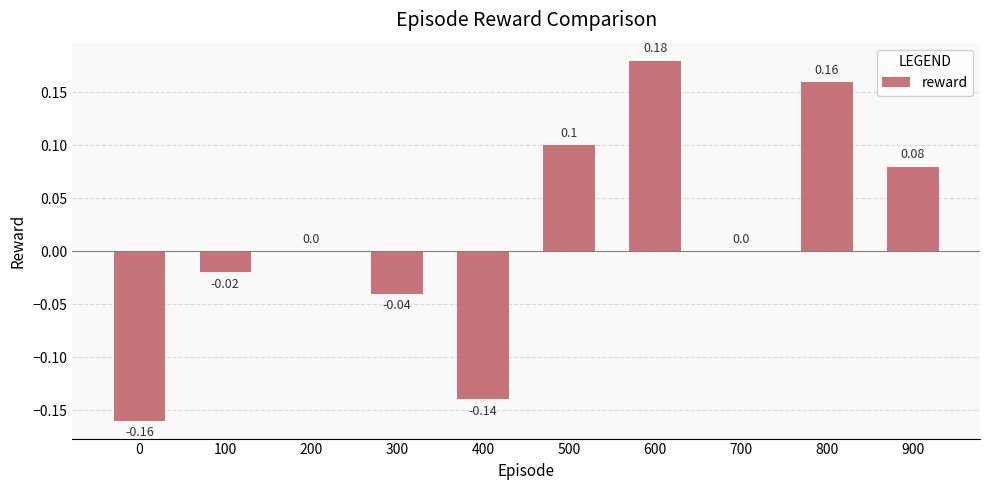

Between 100 and 400, which is larger?

100